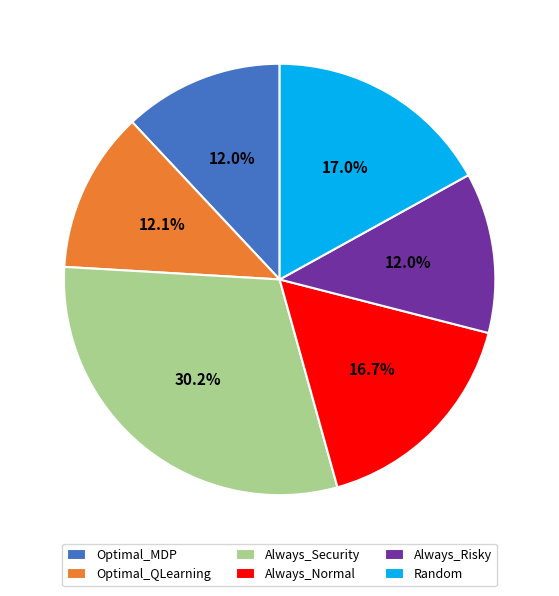

What is the total percentage of Always_Risky and Always_Normal?

28.7%